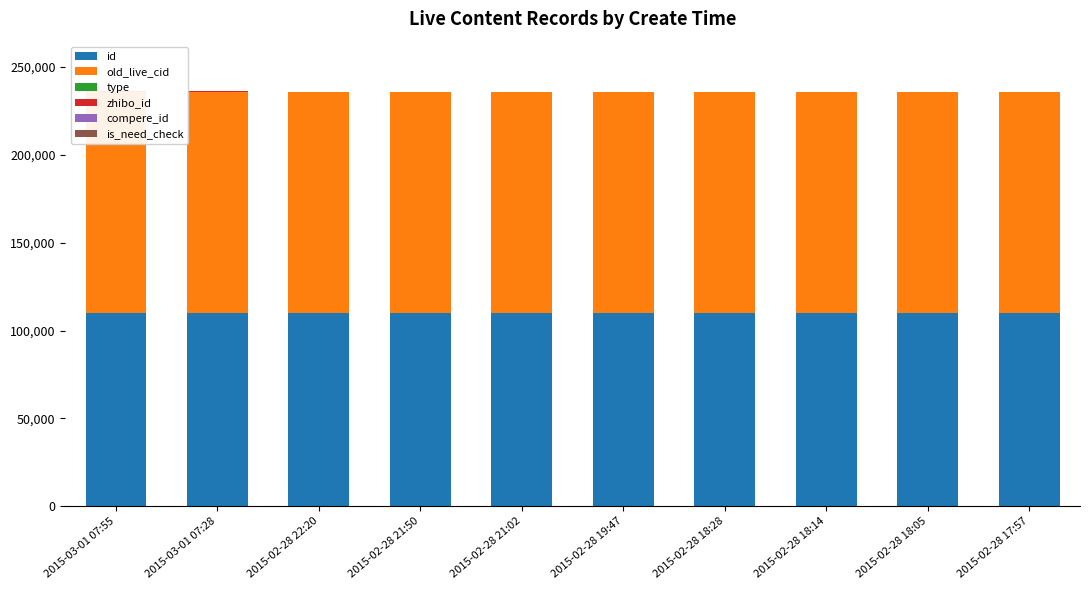

What is the difference between the maximum and second lowest values in the old_live_cid series?

74